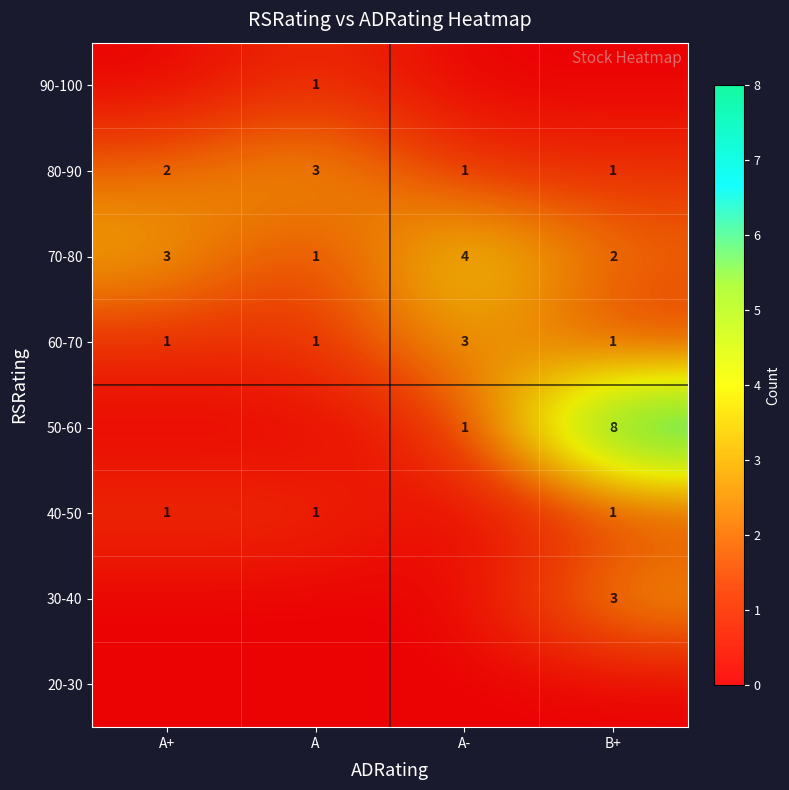

Which label corresponds to the largest value in the chart?

B+